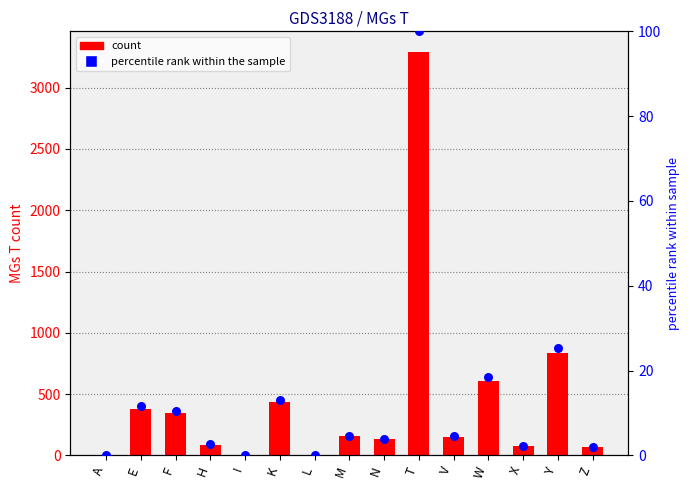

At how many categories does at least one series exceed 1193?

1